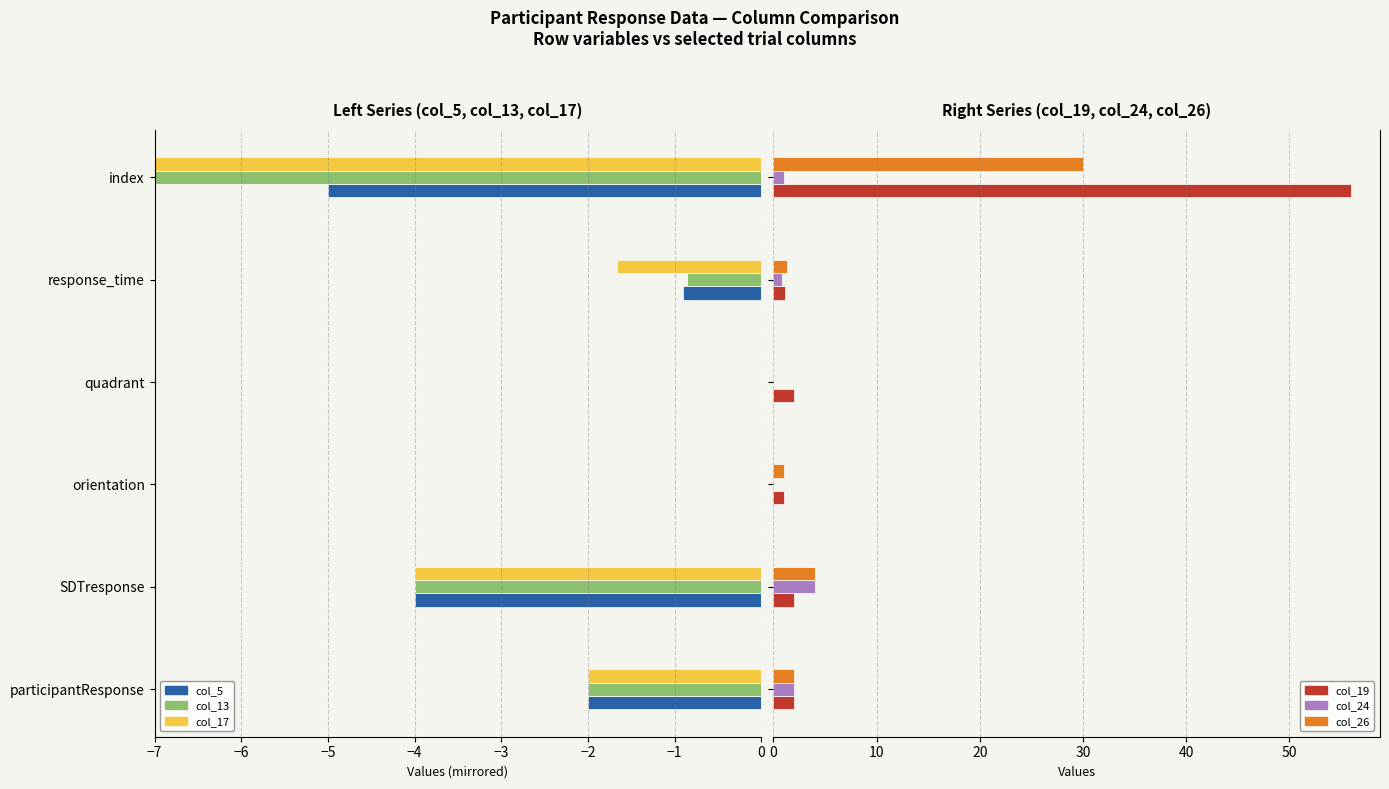

How many bars are there in each group?

6